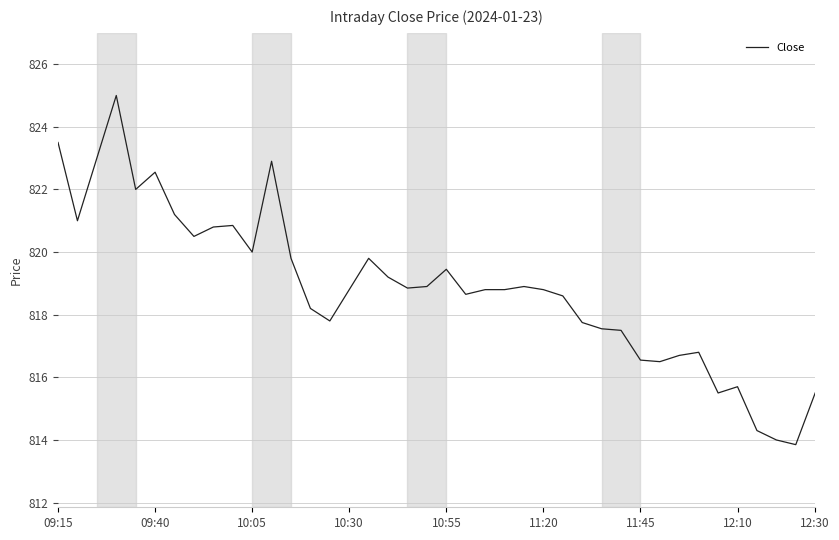

What is the minimum value shown in the chart?

813.9